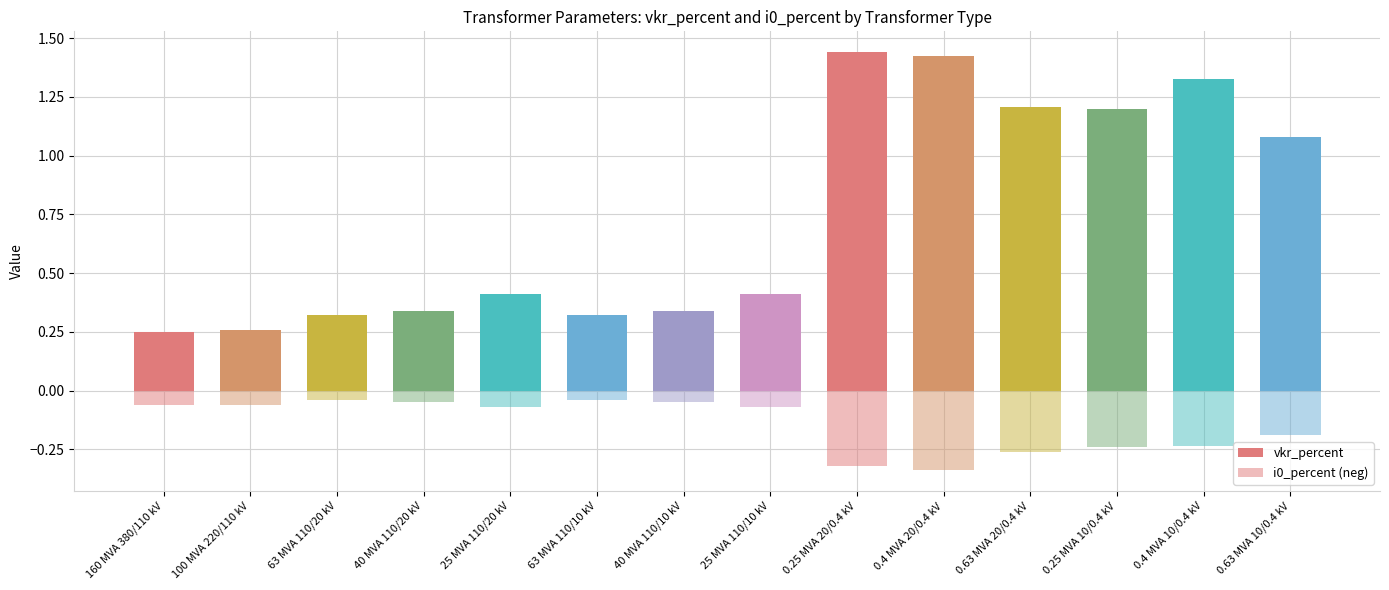

At which label does vkr_percent reach its minimum?

160 MVA 380/110 kV